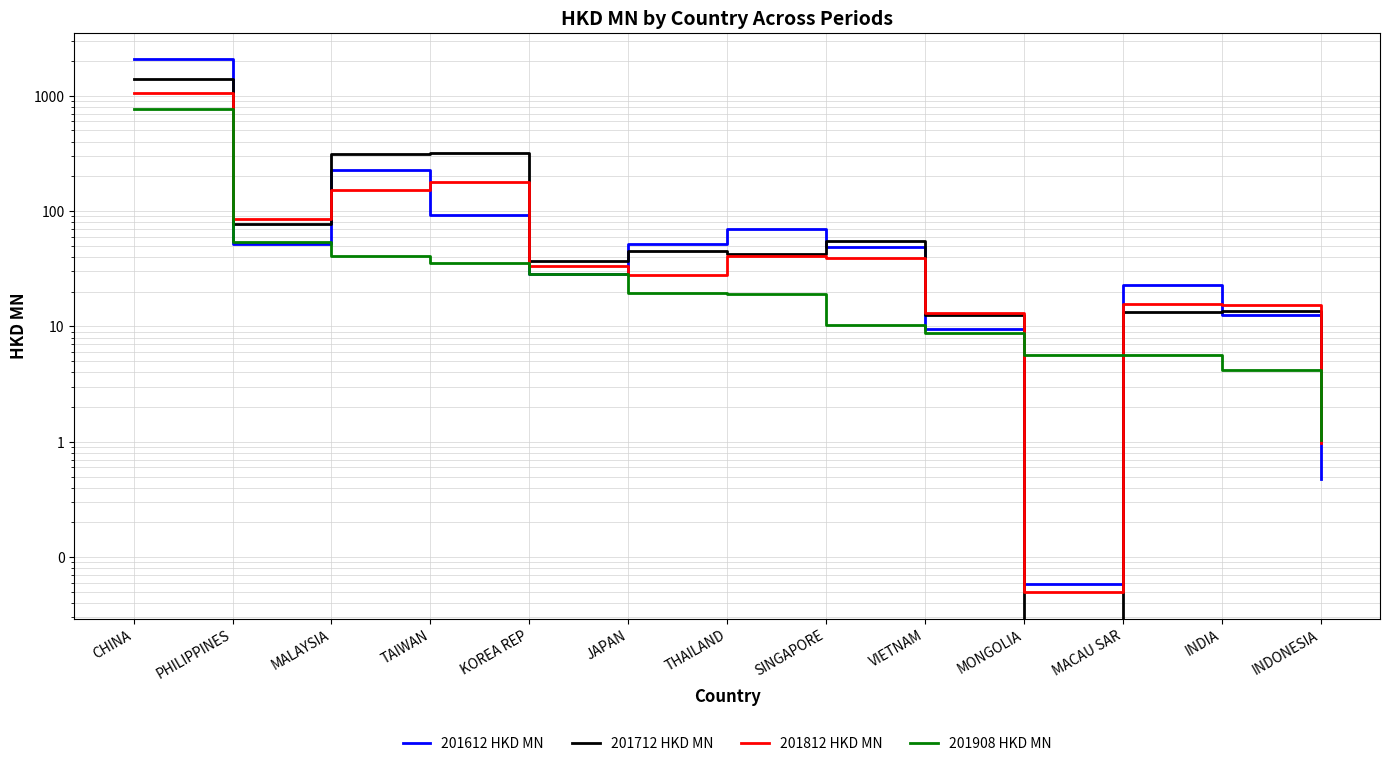

Rank the series by their average value, from lowest to highest.

201908 HKD MN, 201812 HKD MN, 201712 HKD MN, 201612 HKD MN